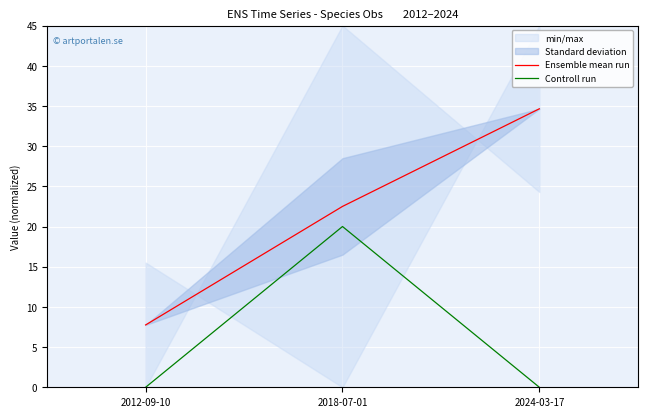

Between 2012-09-10 and 2024-03-17, which is larger?

2024-03-17